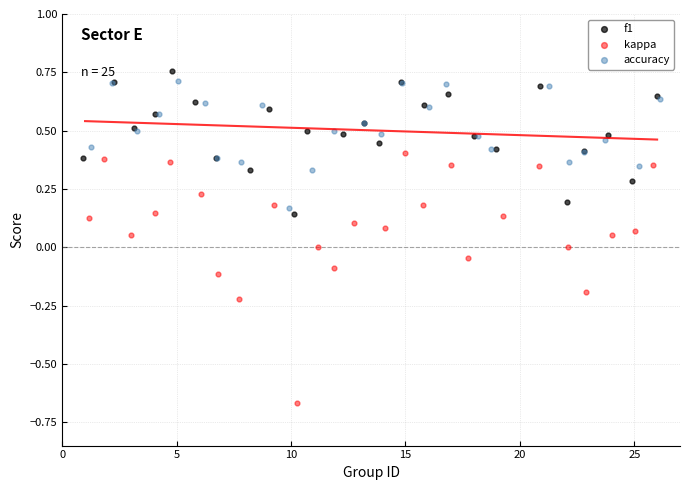

What are all the series names shown in the legend?

f1, kappa, accuracy